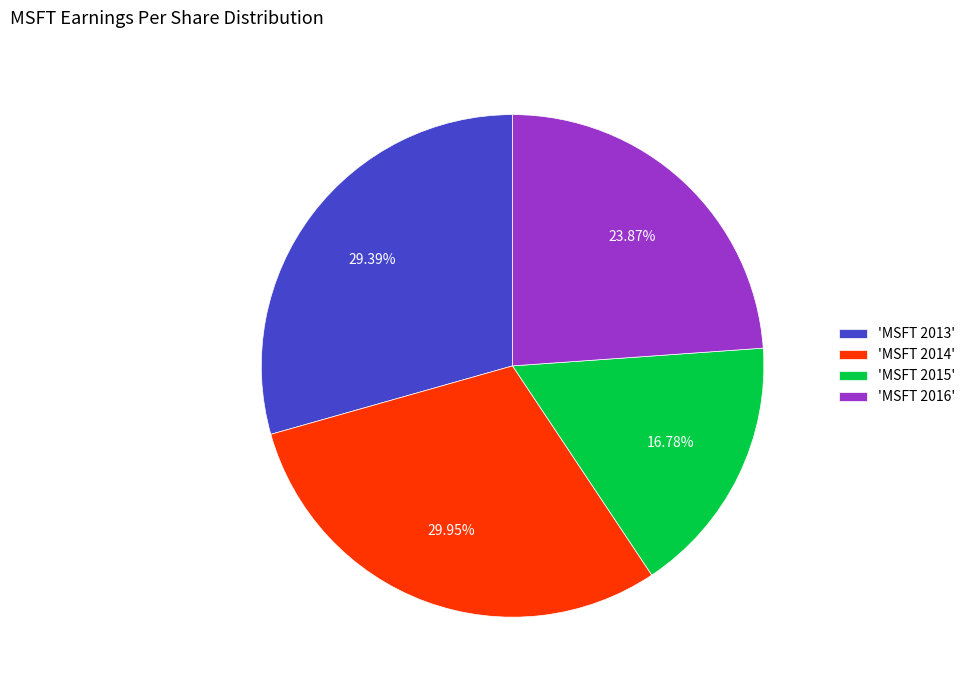

What is the ratio of the value at 'MSFT 2013' to the value at 'MSFT 2016'?

1.2